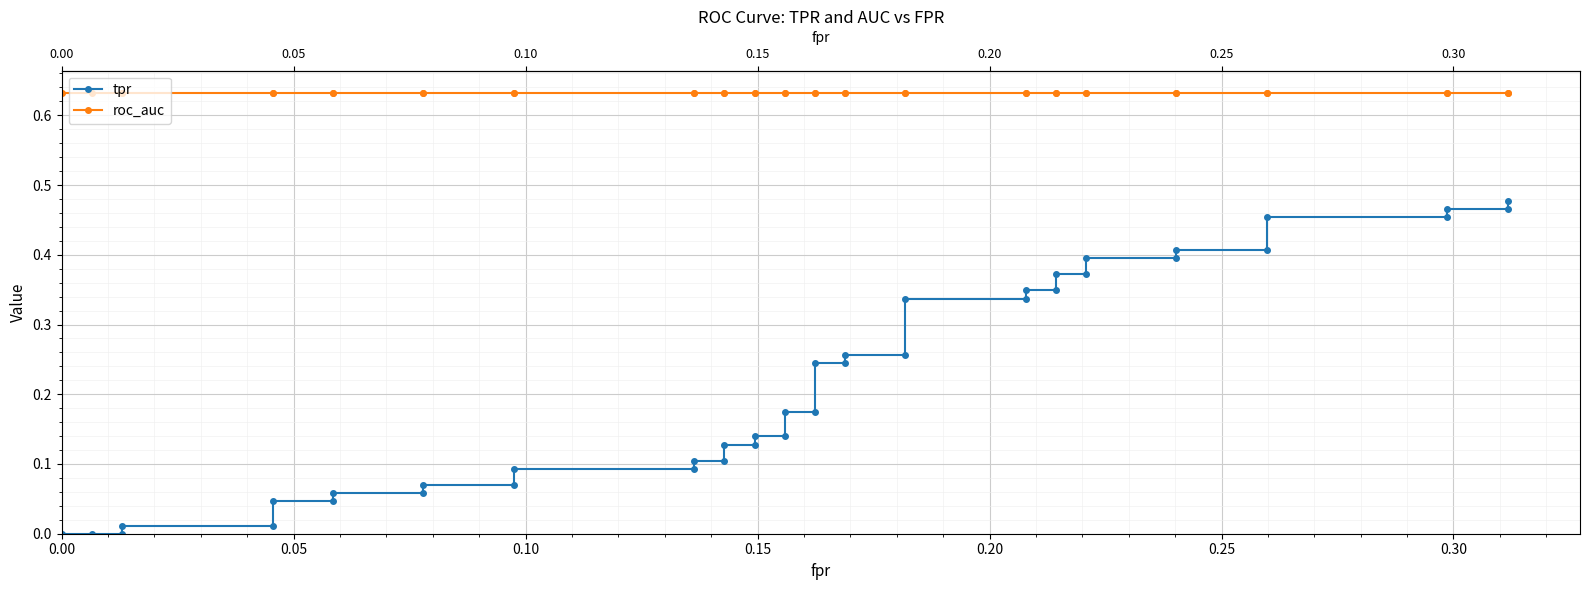

What is the sum of all roc_auc values?

25.3